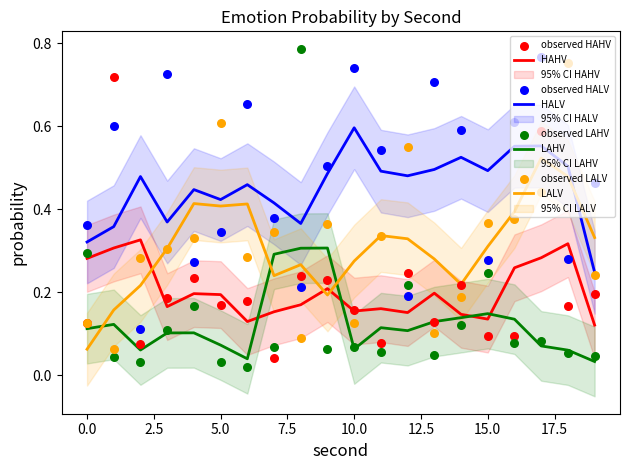

Which series contains the highest Y value?

LAHV